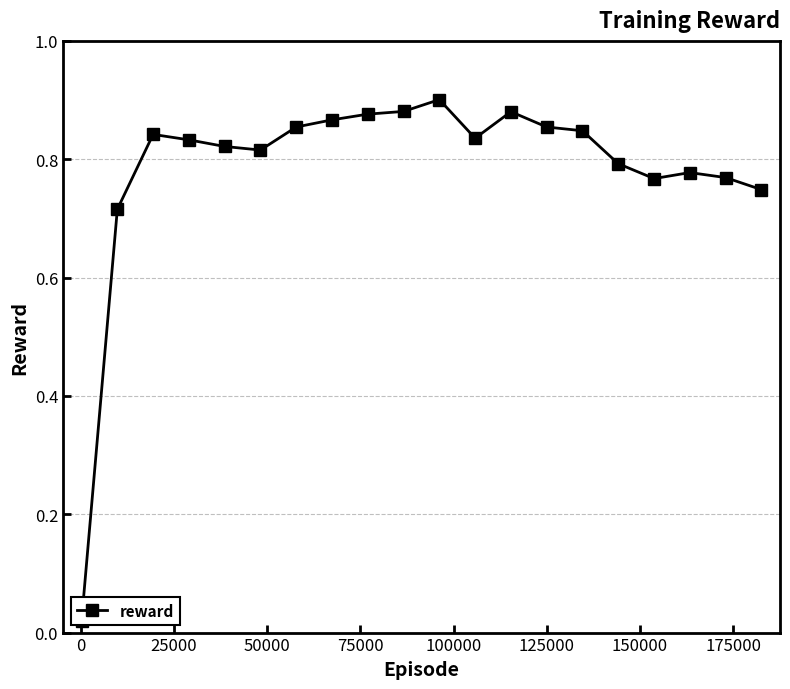

True or false: the data shows 0.4 at 14.

False